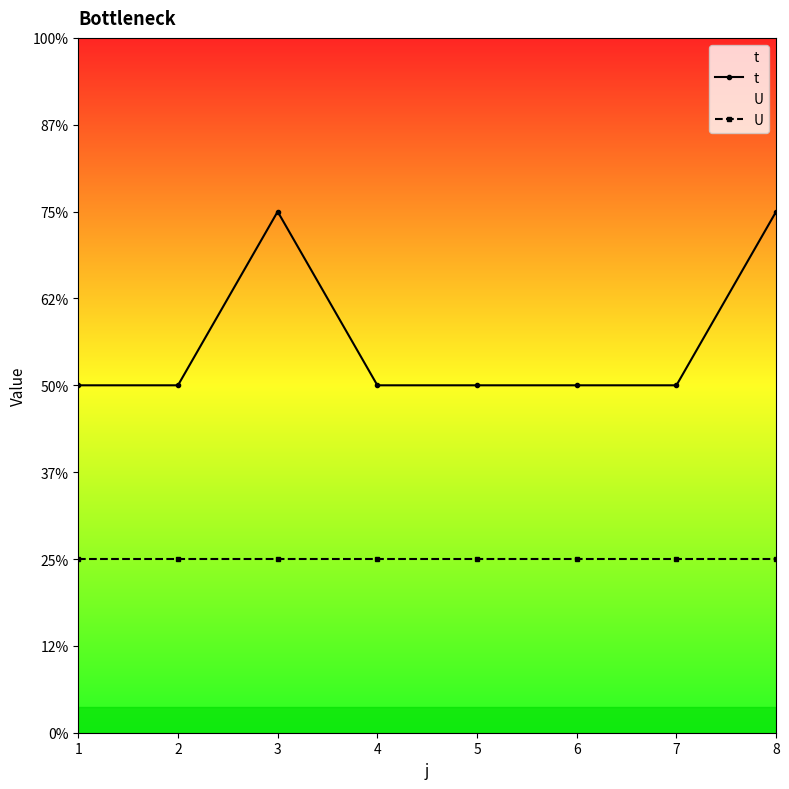

List the series in order of their overall mean, highest first.

t, U